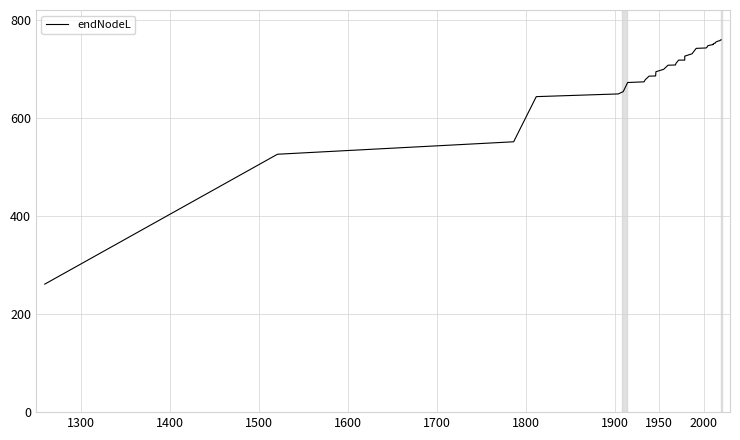

What is the average value?

704.0